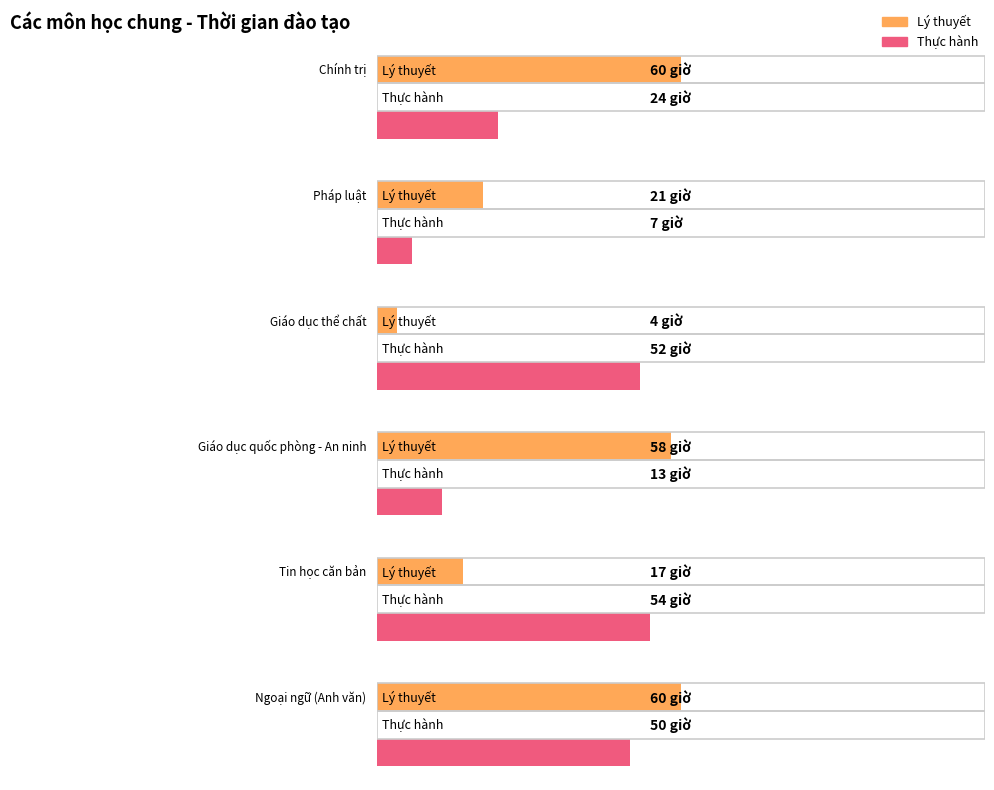

The value of Thực hành at Pháp luật is 7. True or false?

True